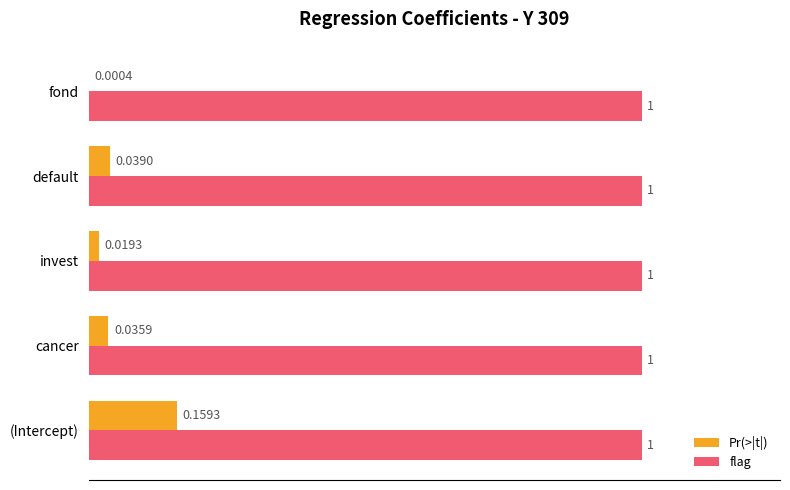

What is the sum of the flag values at cancer and invest?

2.0